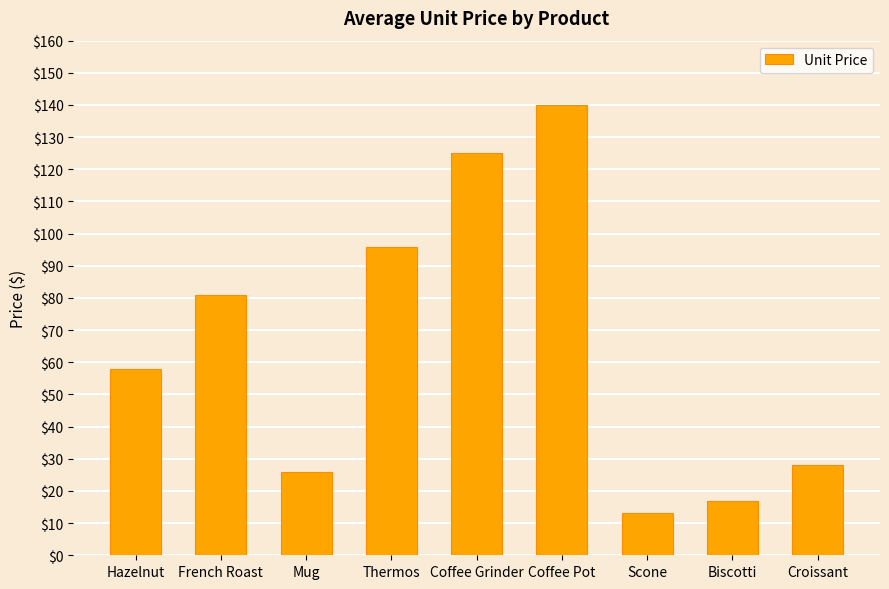

What value does the data have at Thermos?

96